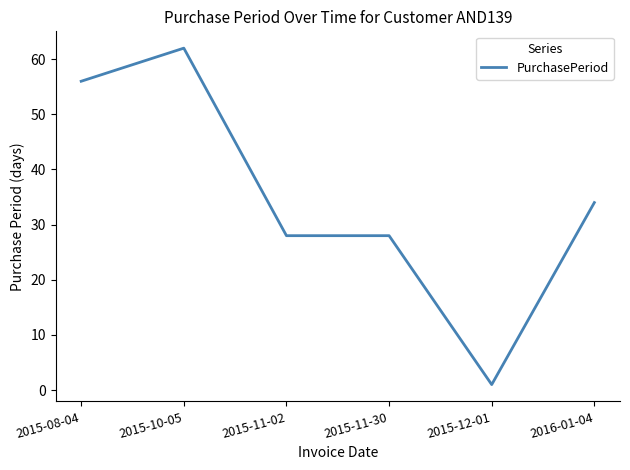

Which has a higher value, 2015-12-01 or 2015-08-04?

2015-08-04